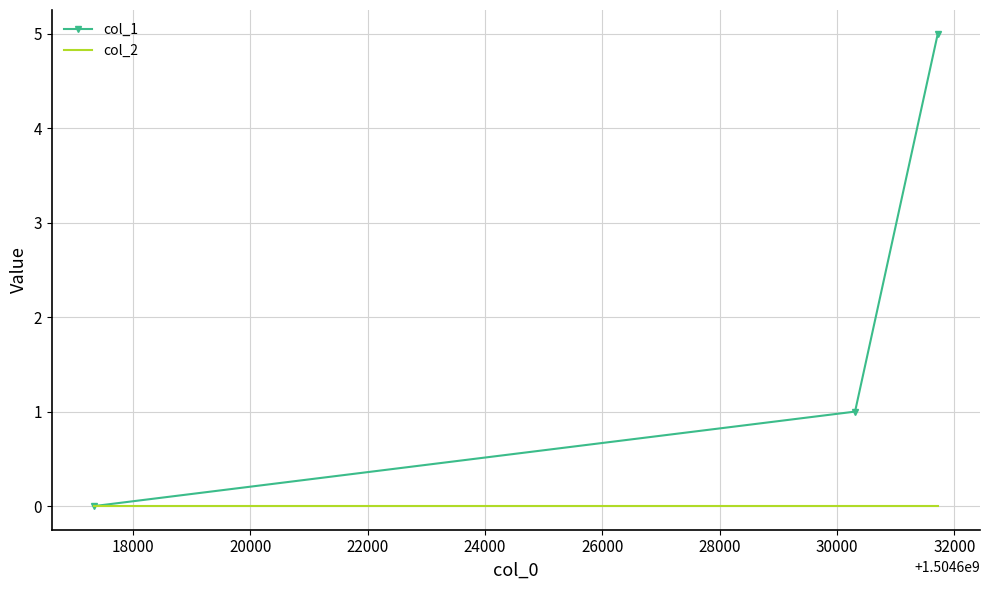

Which series has the largest total across all categories?

col_1